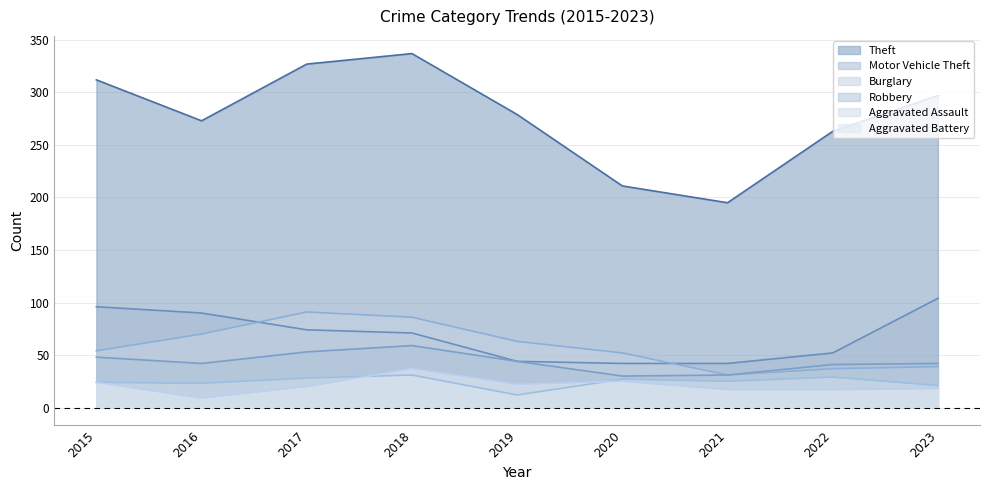

How many data points in Burglary are above 54?

4